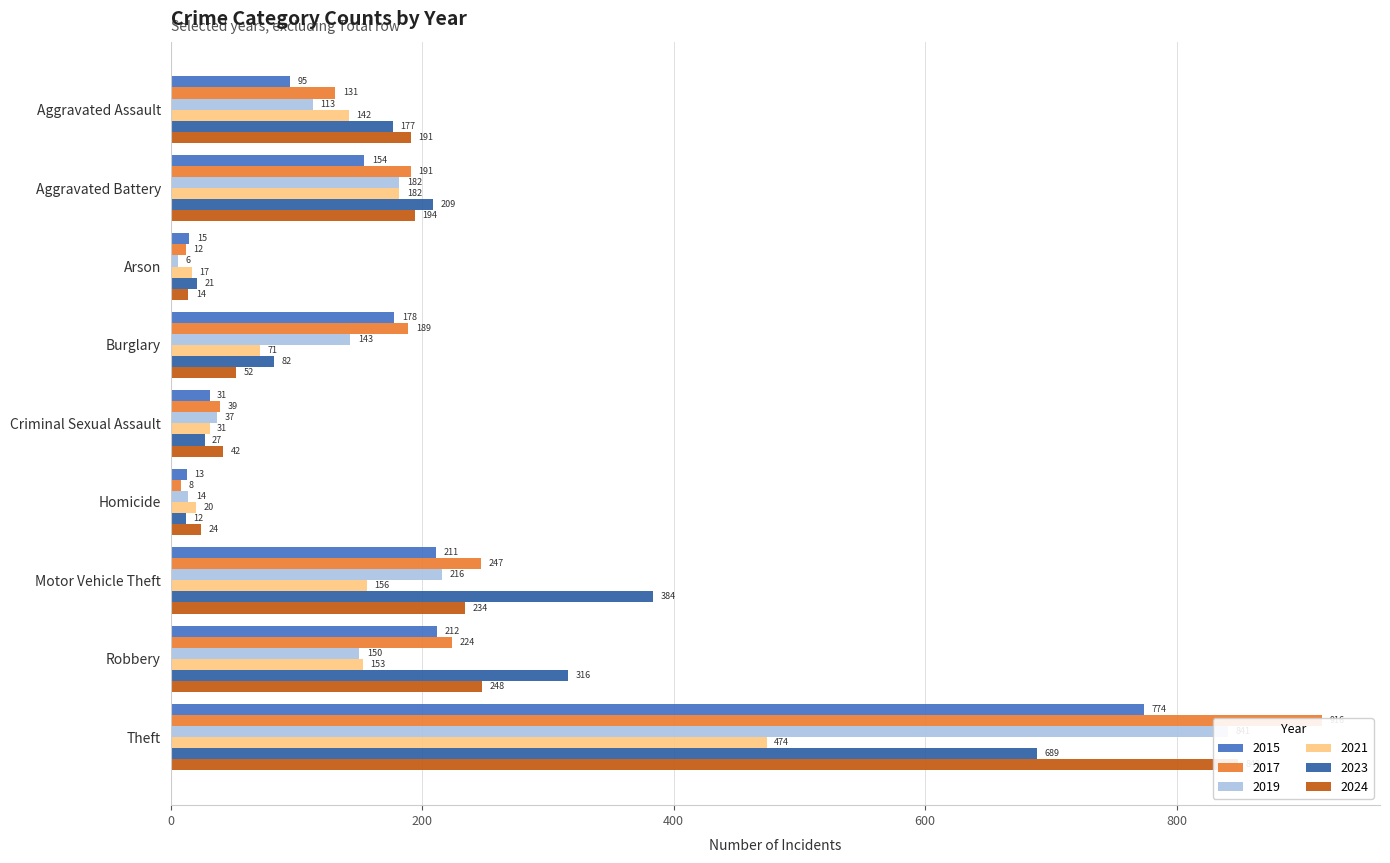

What is the approximate value of 2024 at Motor Vehicle Theft, to the nearest 10?

230